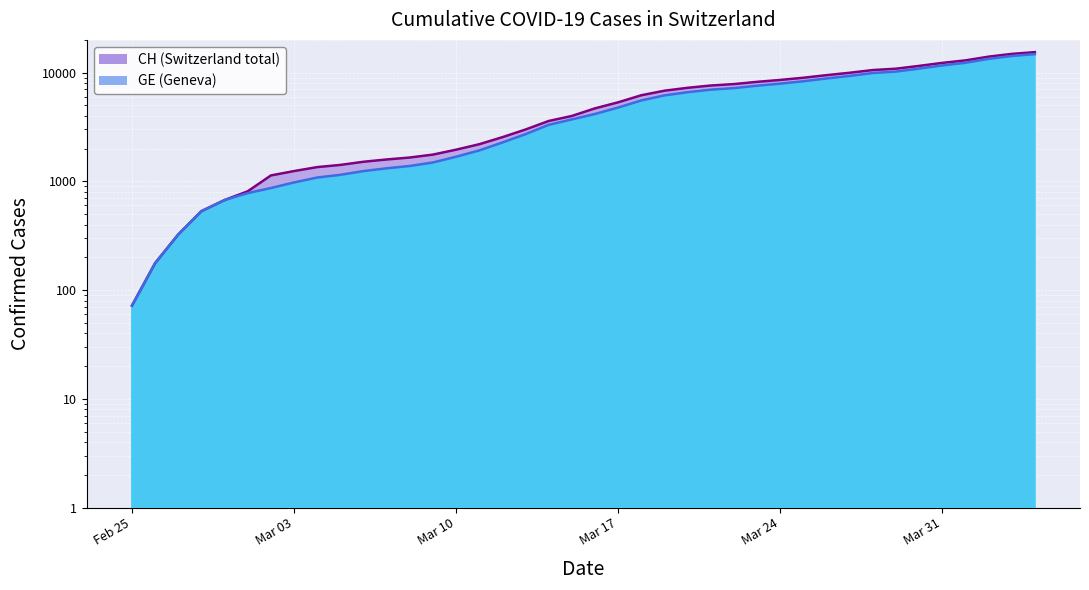

The value of CH at 2020-03-11 is 915. True or false?

False